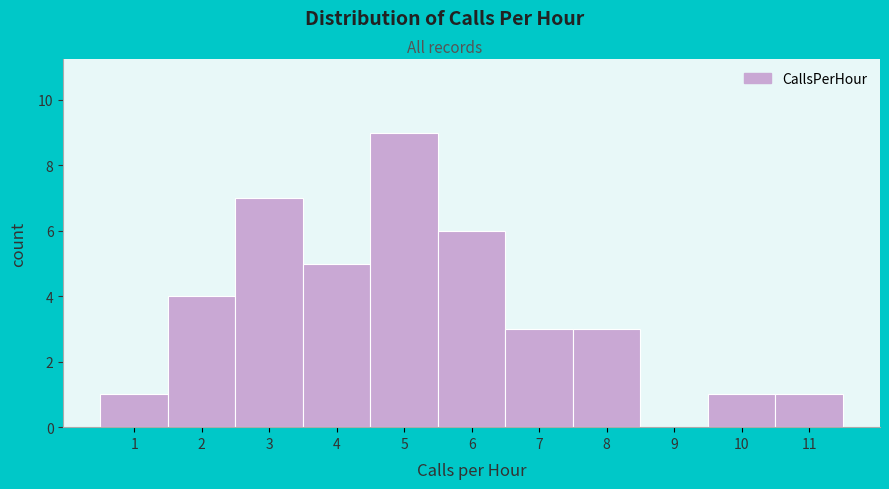

Reading left to right, list every bar in this chart as the range it spans on the x-axis followed by its height. The values are not printed on the chart, so give them approximately, as read against the axis.

0.5 to 1.5: 1
1.5 to 2.5: 4
2.5 to 3.5: 7
3.5 to 4.5: 5
4.5 to 5.5: 9
5.5 to 6.5: 6
6.5 to 7.5: 3
7.5 to 8.5: 3
8.5 to 9.5: 0
9.5 to 10.5: 1
10.5 to 11.5: 1